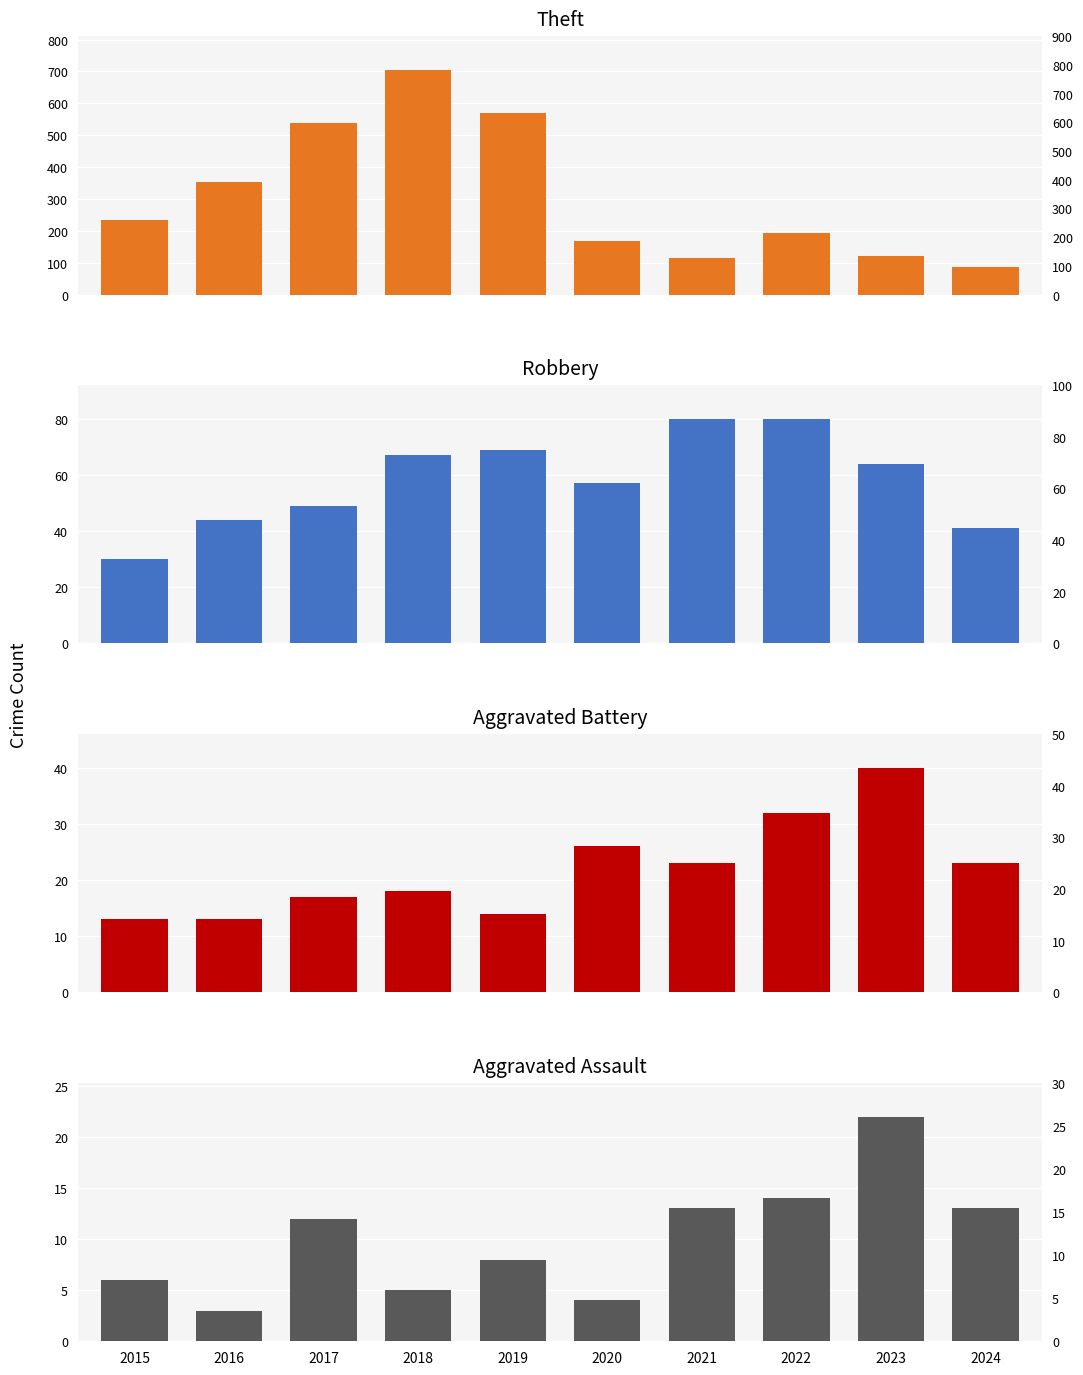

Which has a higher value, 2022 or 2023?

2022